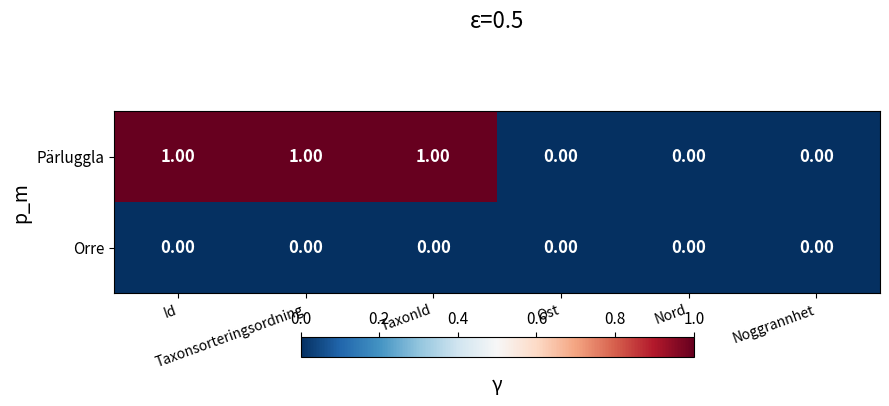

Which series has the widest spread of values?

Pärluggla